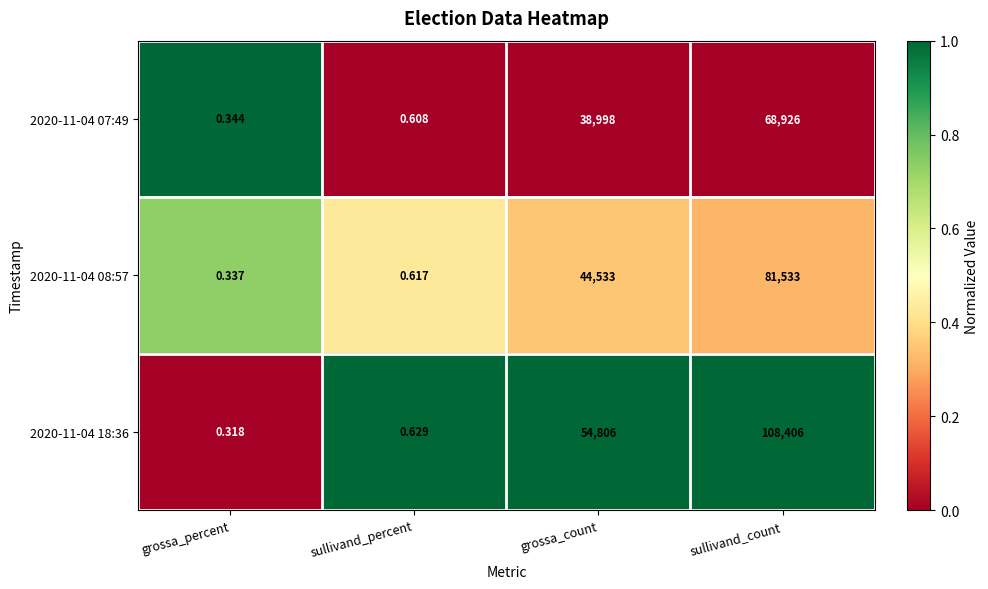

List the labels in order of 2020-11-04 18:36 value, largest first.

sullivand_count, grossa_count, sullivand_percent, grossa_percent